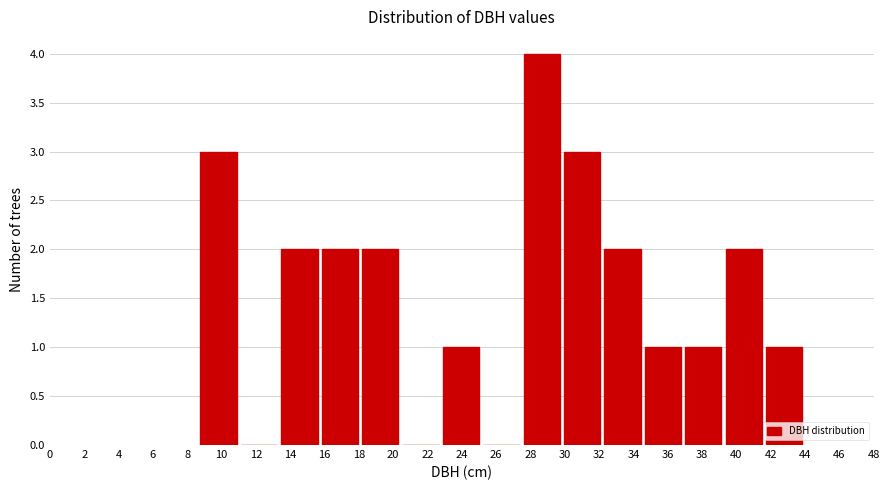

Reading left to right, transcribe this chart: for each bar, give the range it covers on the x-axis and its height. Neither the bar edges nor the heights are printed on the chart, so give them approximately, as read against the axes.

8.6 to 11.0: 3
11.0 to 13.4: 0
13.4 to 15.8: 2
15.8 to 18.0: 2
18.0 to 20.4: 2
20.4 to 22.8: 0
22.8 to 25.2: 1
25.2 to 27.4: 0
27.4 to 29.8: 4
29.8 to 32.2: 3
32.2 to 34.6: 2
34.6 to 36.8: 1
36.8 to 39.2: 1
39.2 to 41.6: 2
41.6 to 44.0: 1